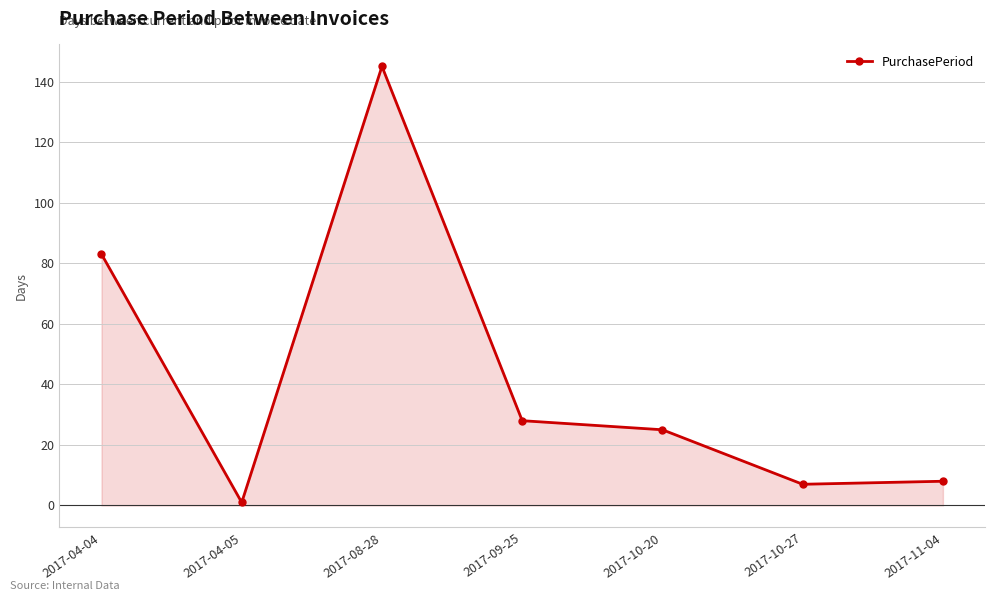

The value at 2017-08-28 is 145. True or false?

True